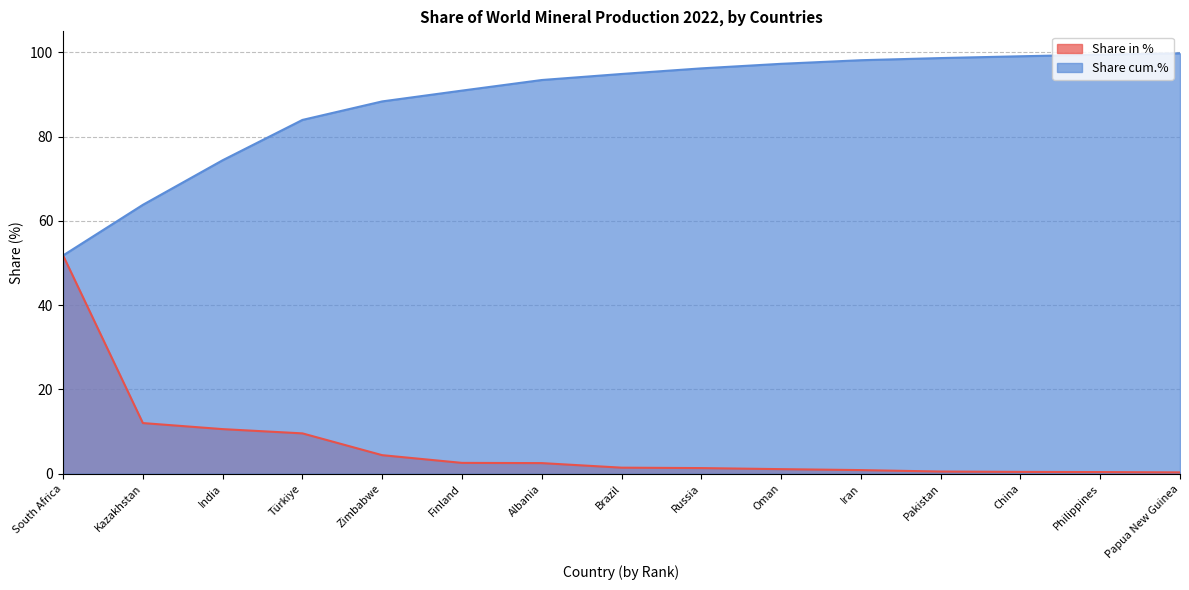

True or false: Share in % has a value of 9.6 at Türkiye.

True